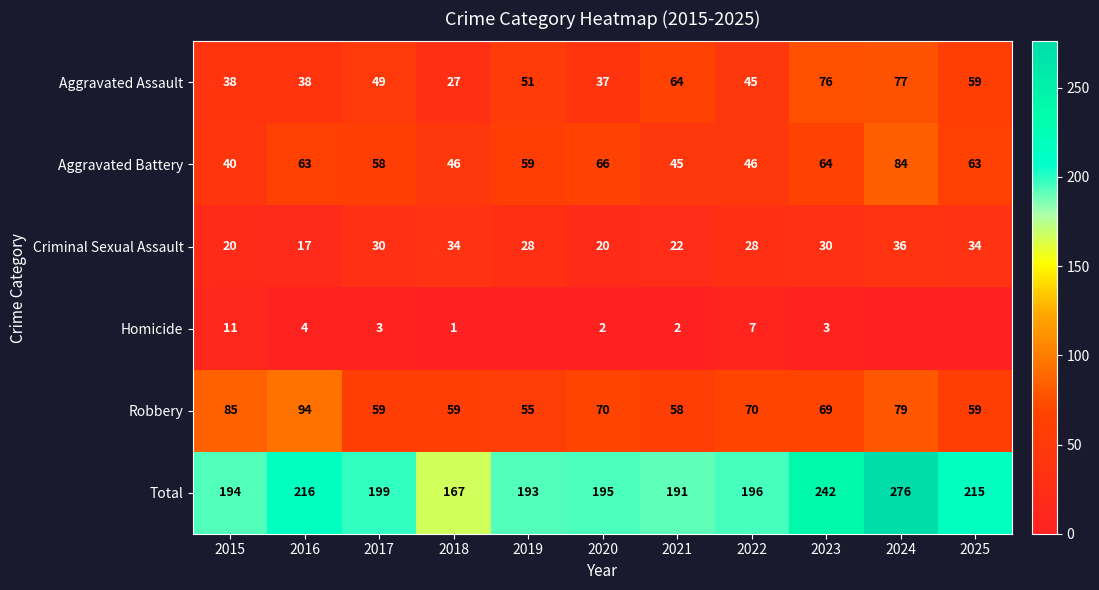

What is the spread (max minus min) of values at 2023?

239